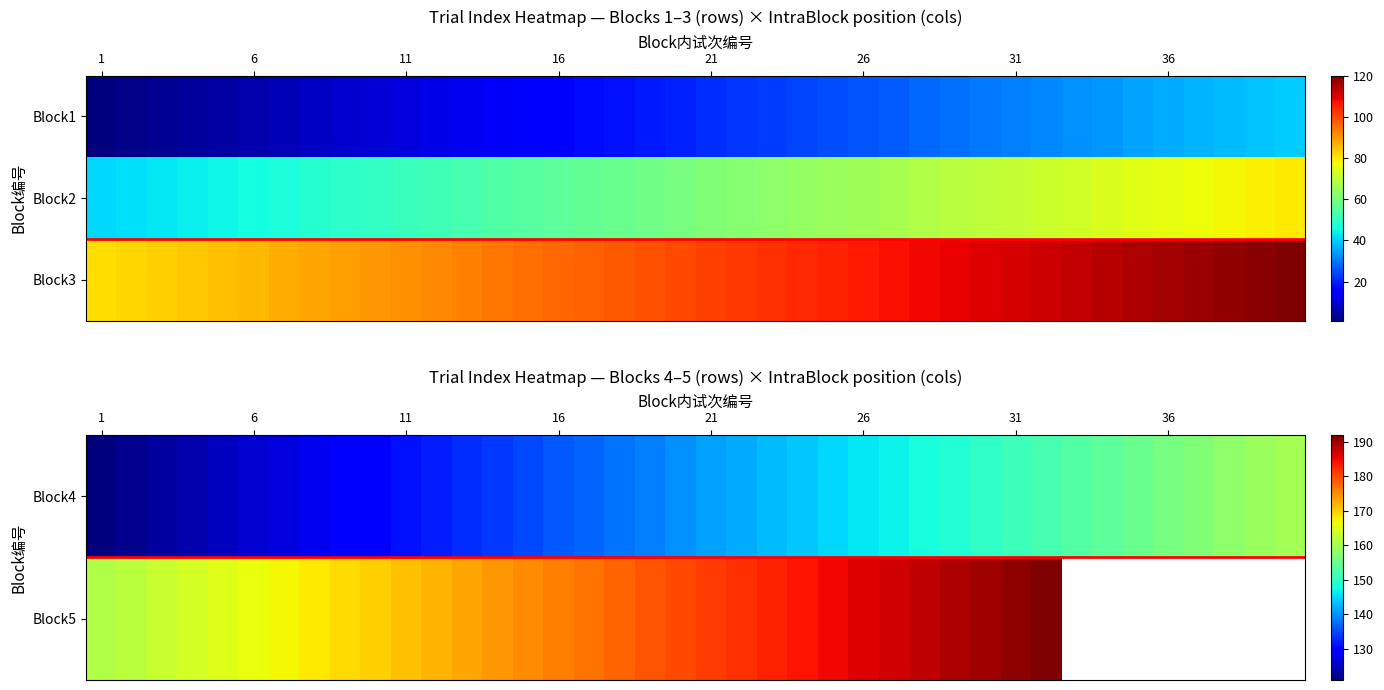

Count the number of categories in the chart.

40